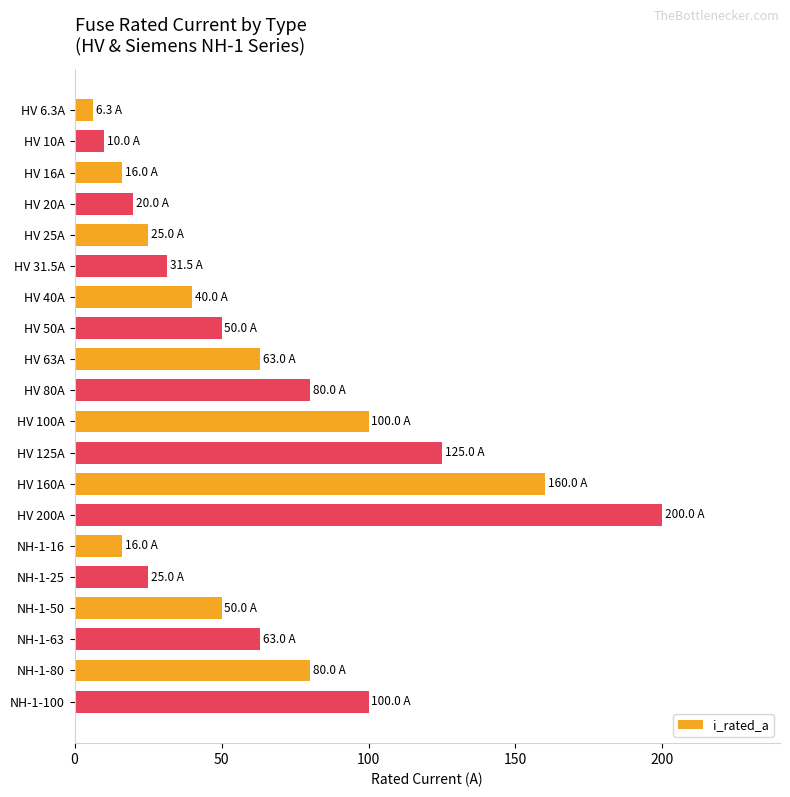

Is it true that the value at NH-1-63 is 86.1?

False